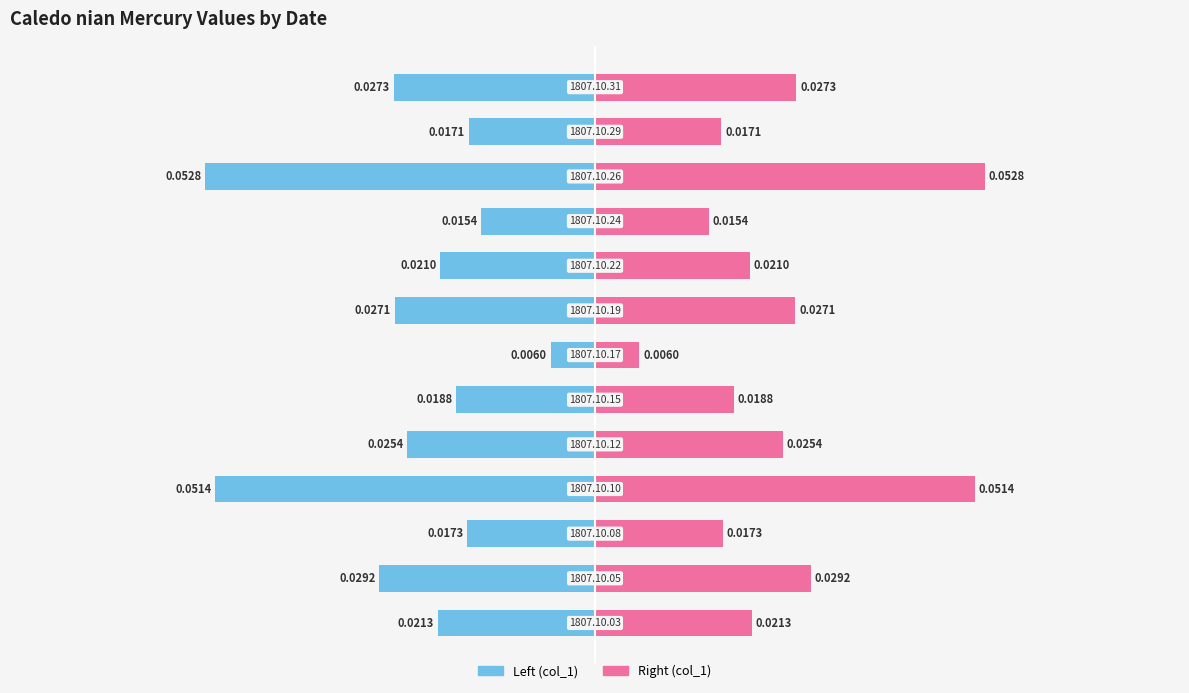

How many series are shown in this chart?

2